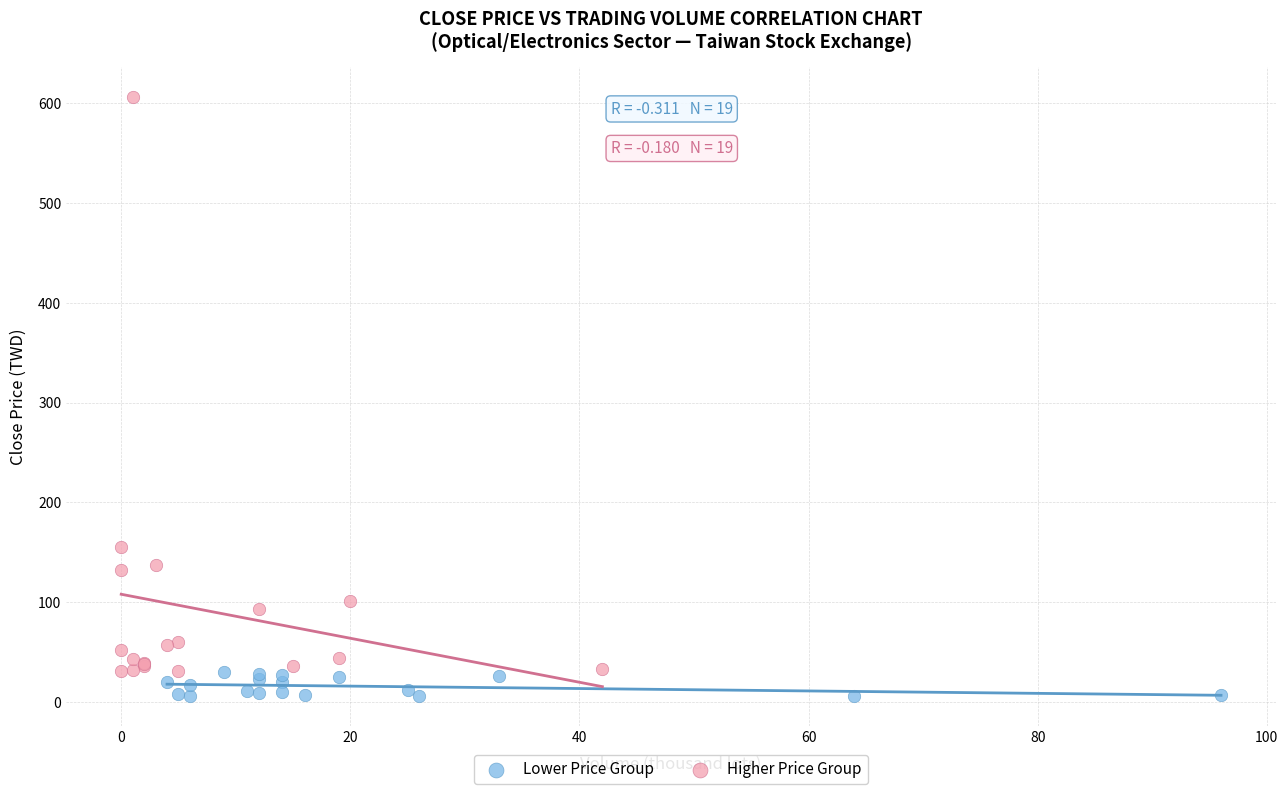

What are all the series names shown in the legend?

Lower Price Group, Higher Price Group